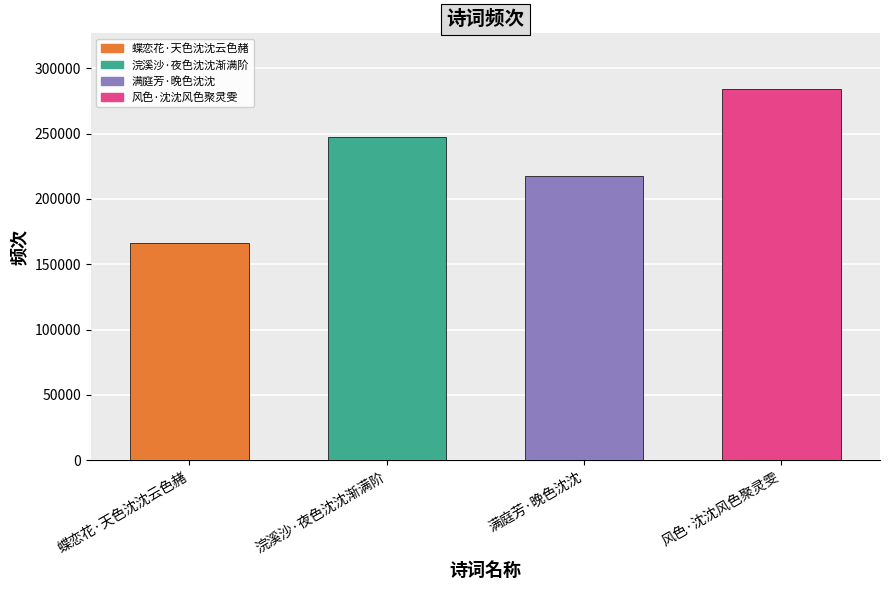

List the labels in order of value, smallest first.

蝶恋花·天色沈沈云色赭, 满庭芳·晚色沈沈, 浣溪沙·夜色沈沈渐满阶, 风色·沈沈风色聚灵雯